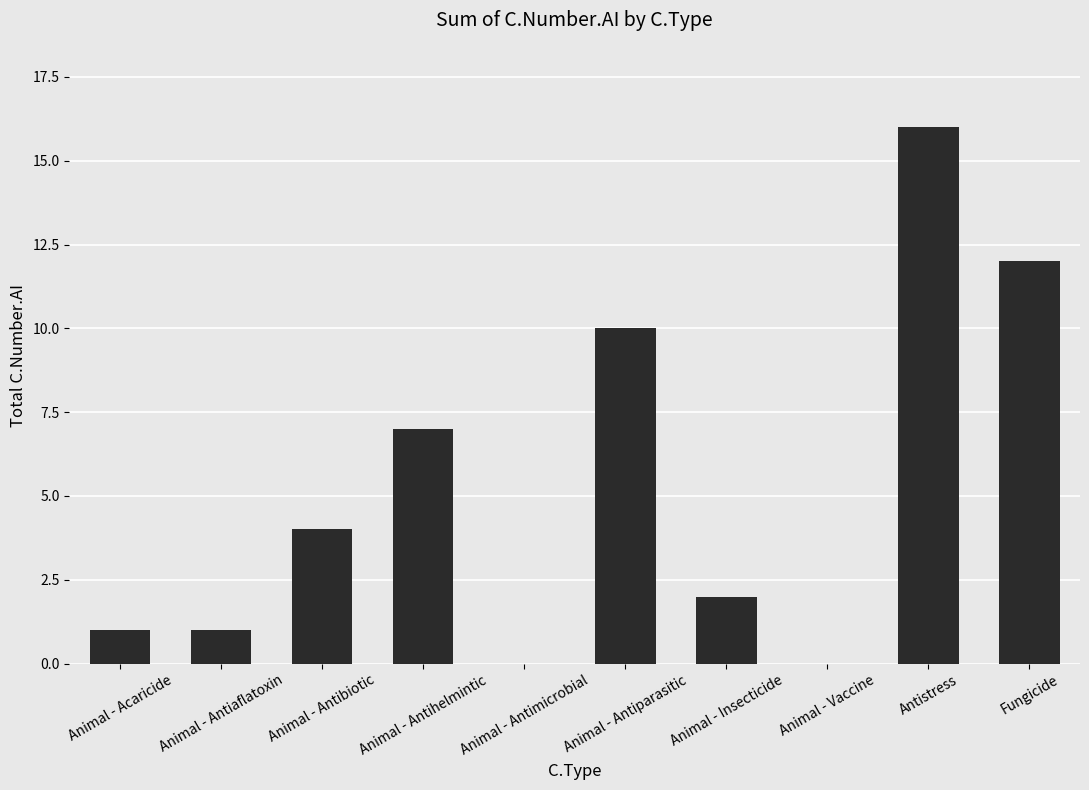

Which category has the highest value across all series?

Antistress